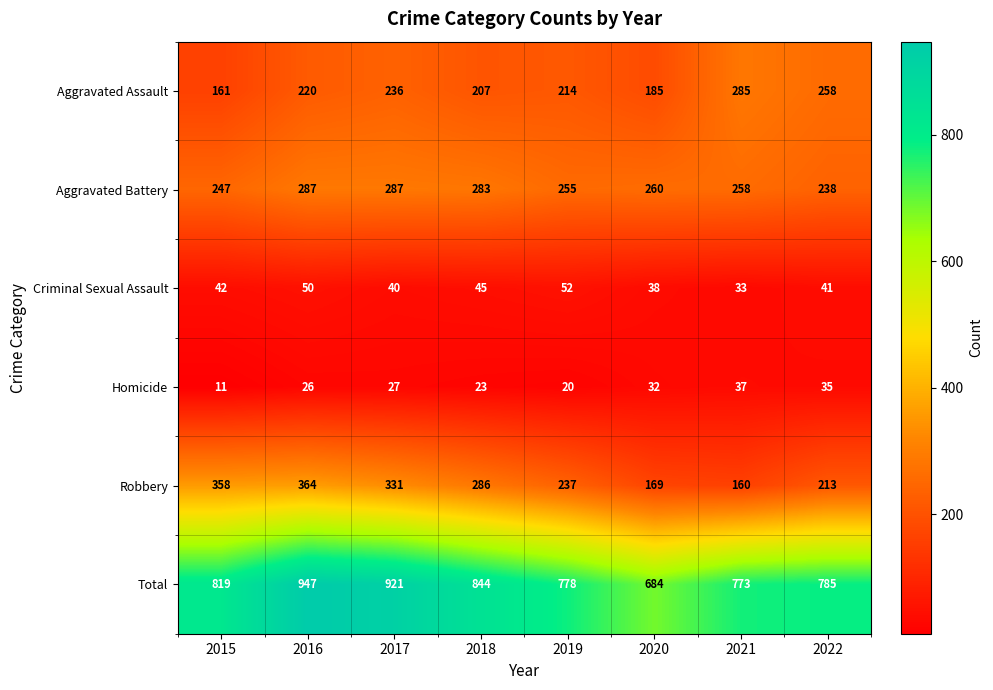

At which category does the chart reach its peak across all series?

2016